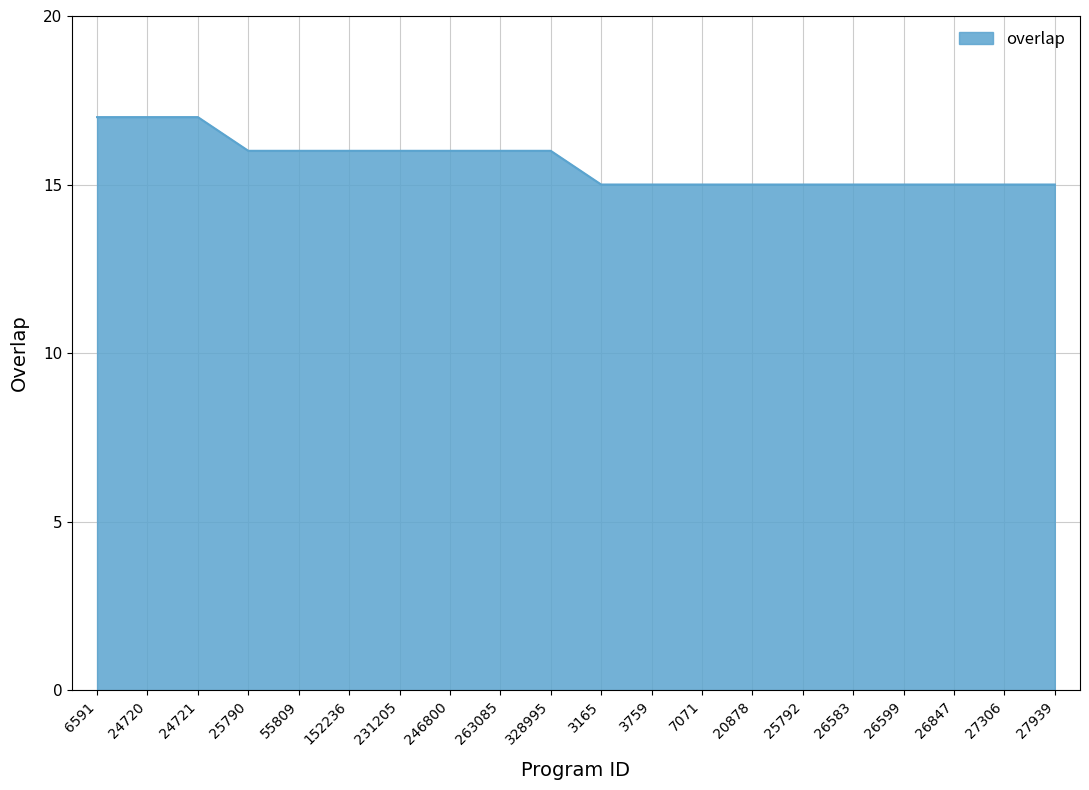

Is it true that the value at 26847 is 15?

True